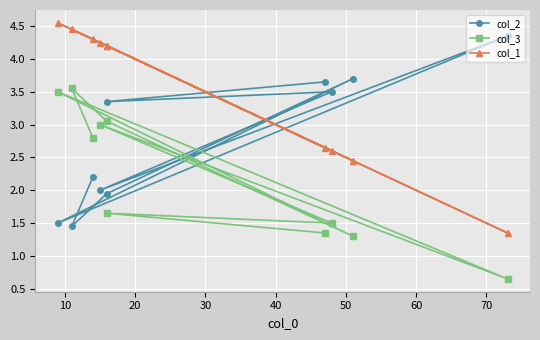

True or false: col_3 and col_1 cross at least once.

False